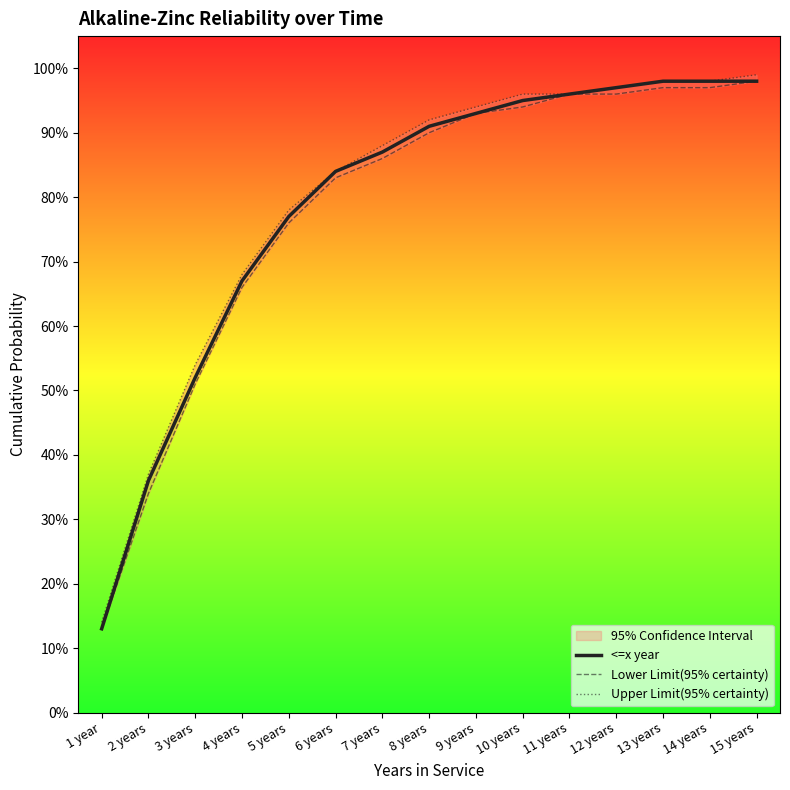

Which series has the largest total across all categories?

Upper Limit(95% certainty)